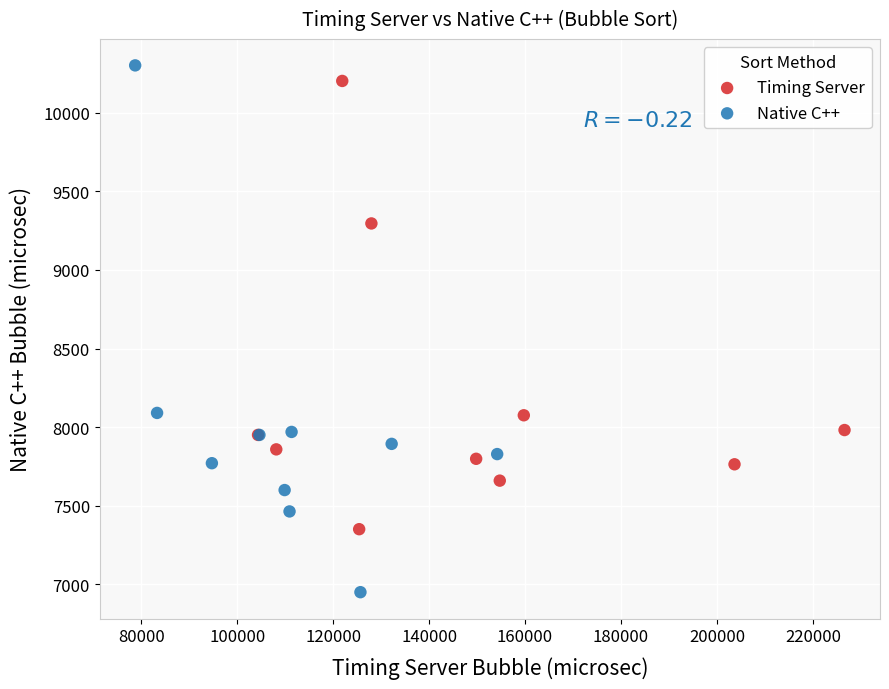

Which series contains the lowest Y value?

Native C++